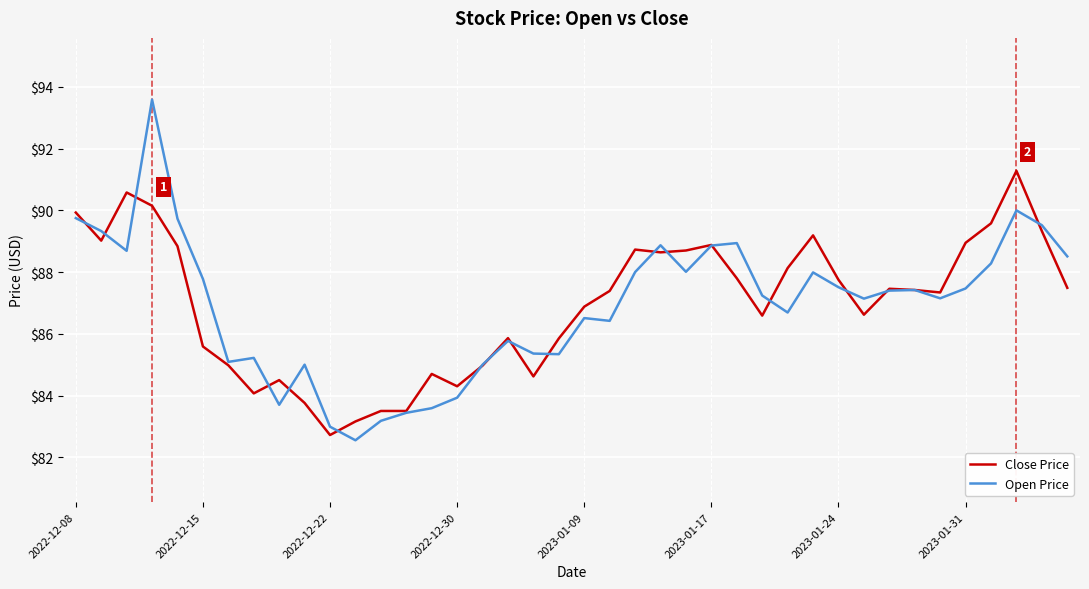

Rank the series by their maximum value, from highest to lowest.

Open Price, Close Price